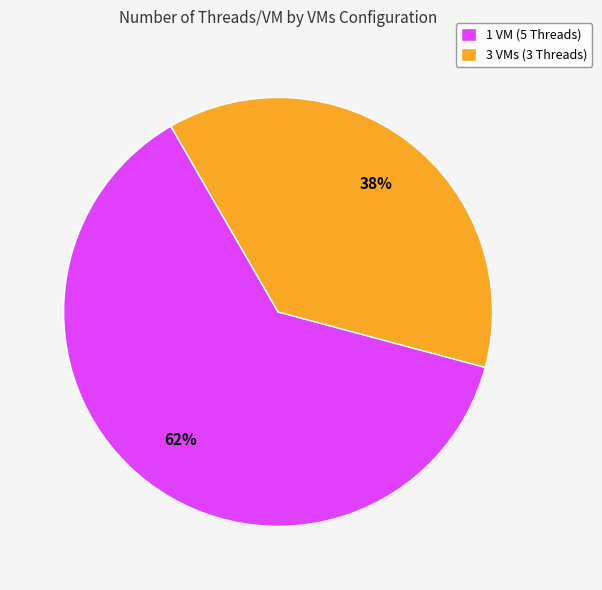

Which category has the smallest portion of the pie?

3 VMs (3 Threads)